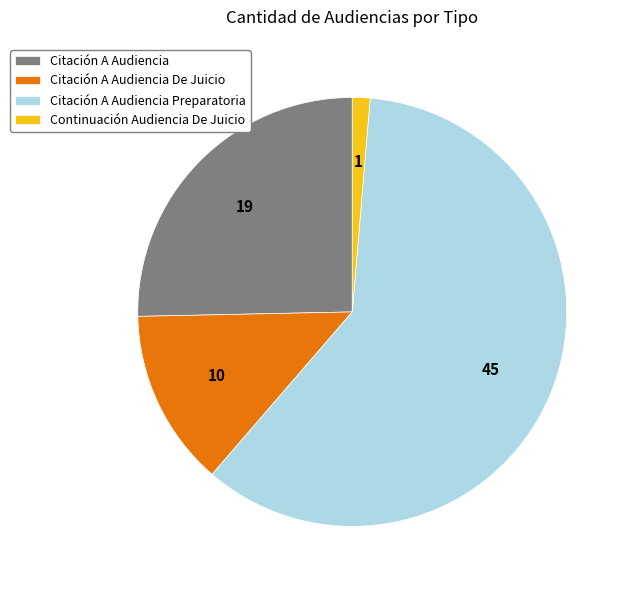

True or false: Continuación Audiencia De Juicio accounts for 1% of the total.

True